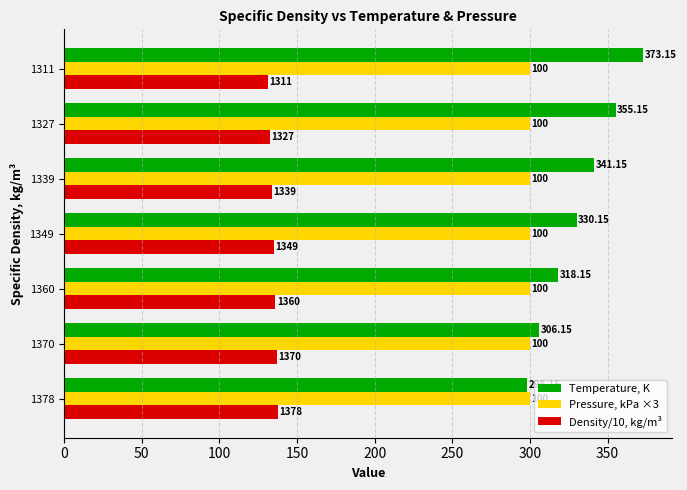

What are all the series names shown in the legend?

Temperature, K, Pressure, kPa ×3, Density/10, kg/m³